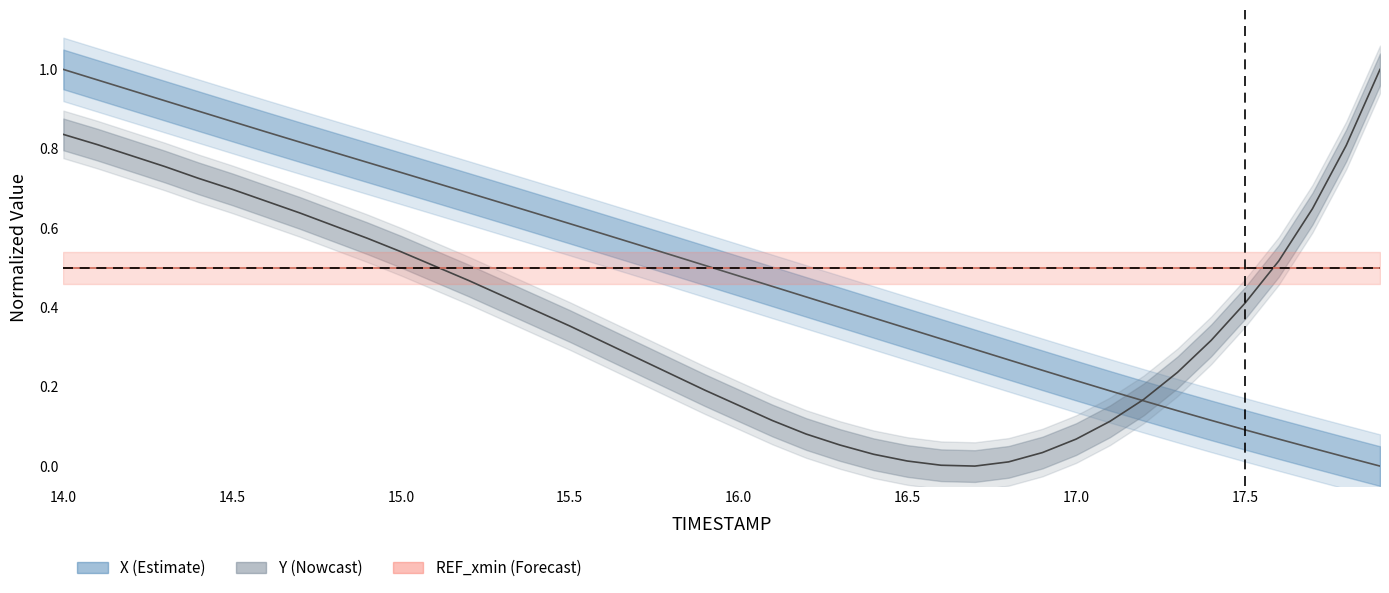

Where is REF_xmin nearest to the value 0?

14.0